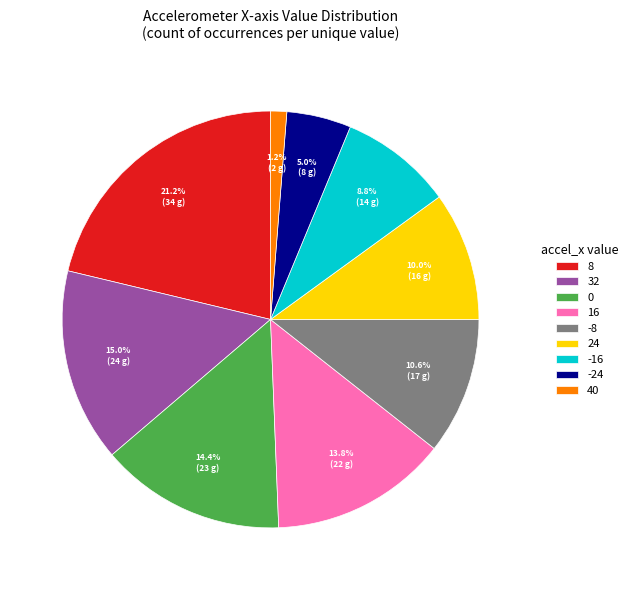

How much of the chart is everything except 32?

85.0%